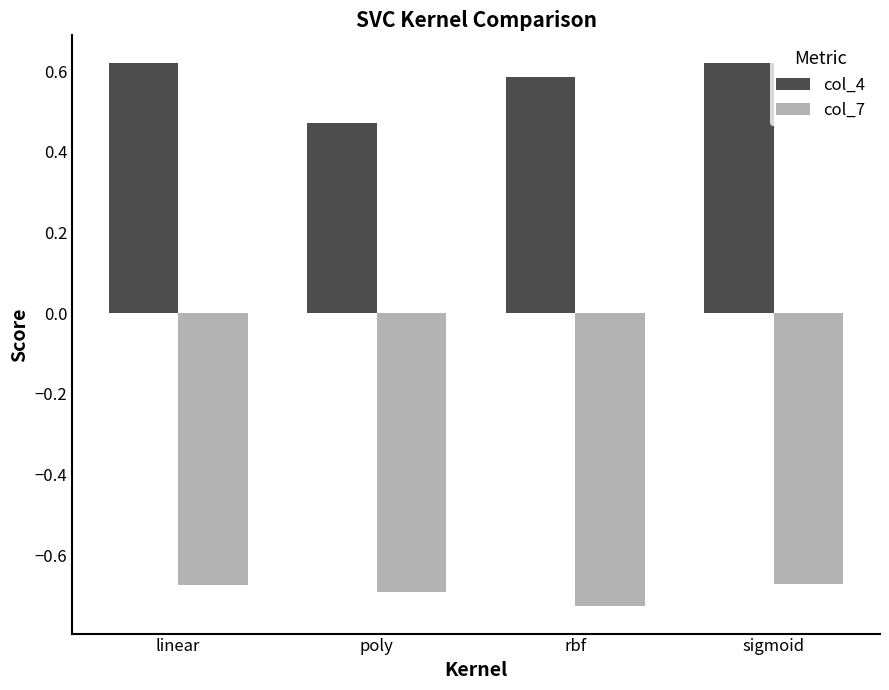

What are all the series names shown in the legend?

col_4, col_7